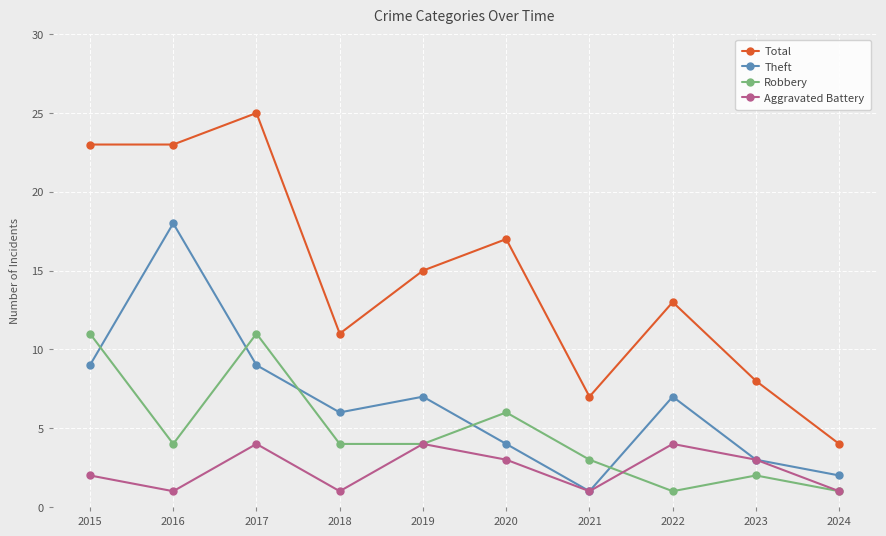

Rank the series at 2017 from lowest to highest value.

Aggravated Battery, Theft, Robbery, Total